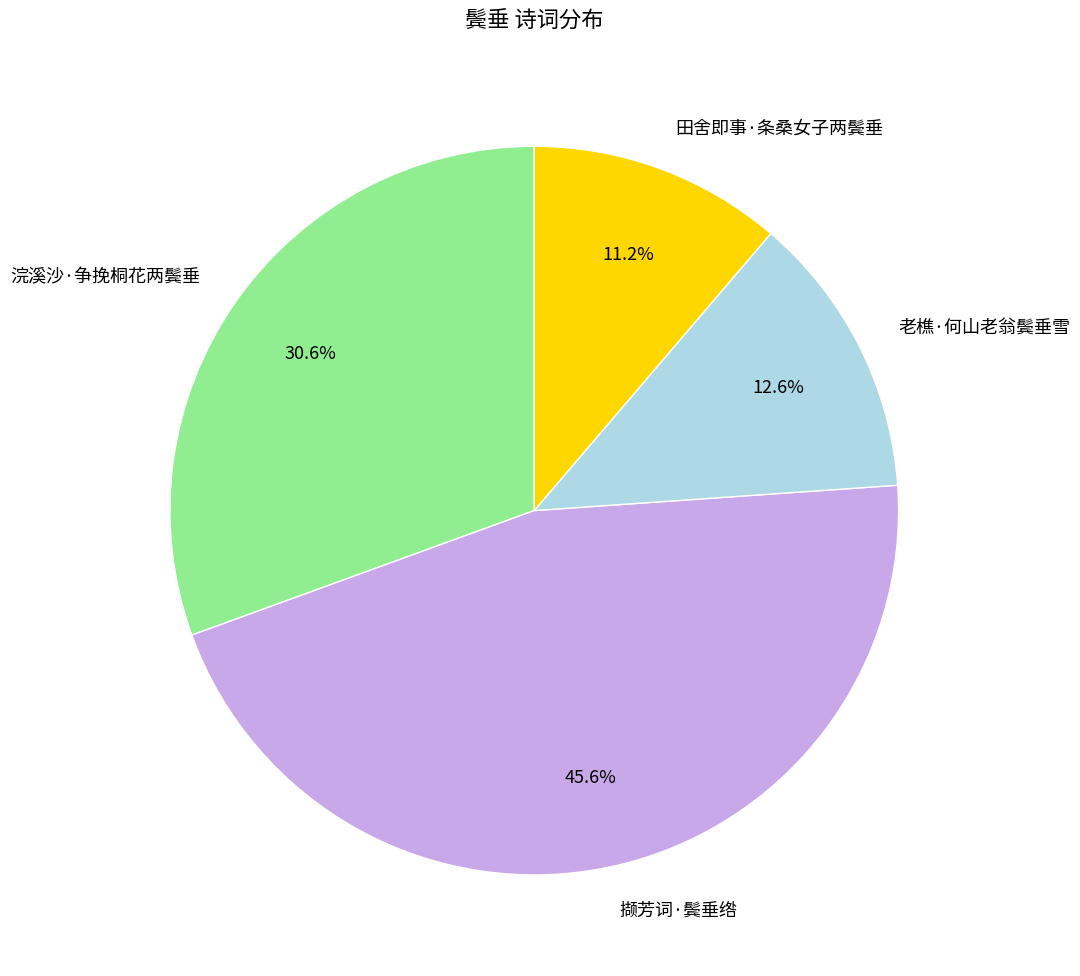

To the nearest percent, what is the difference between the largest and smallest slice percentages?

34%